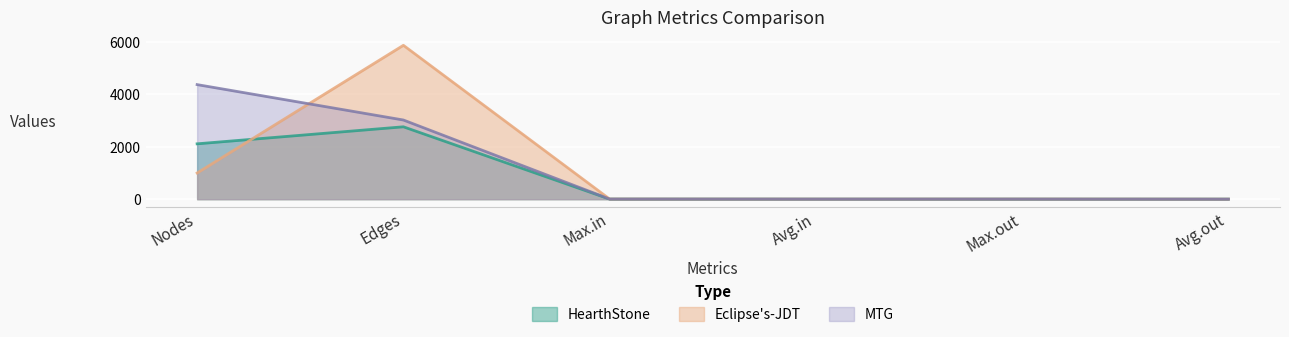

What is the difference between the highest and lowest values at Edges?

3112.0